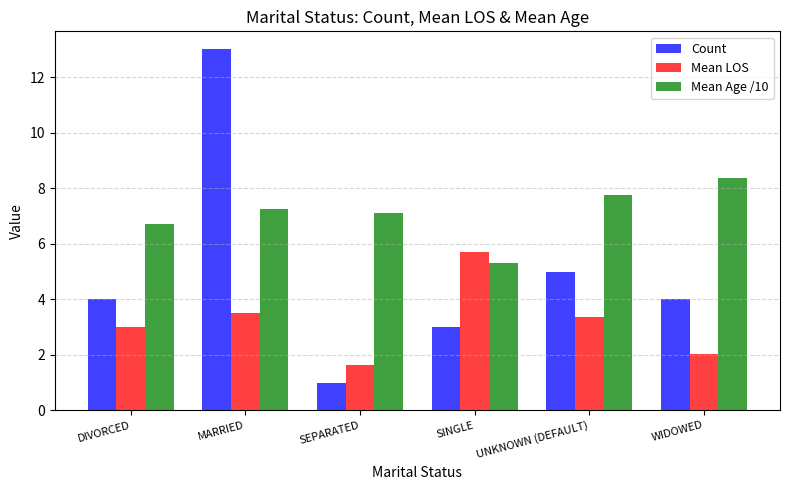

What value does the Count series have at DIVORCED?

4.0